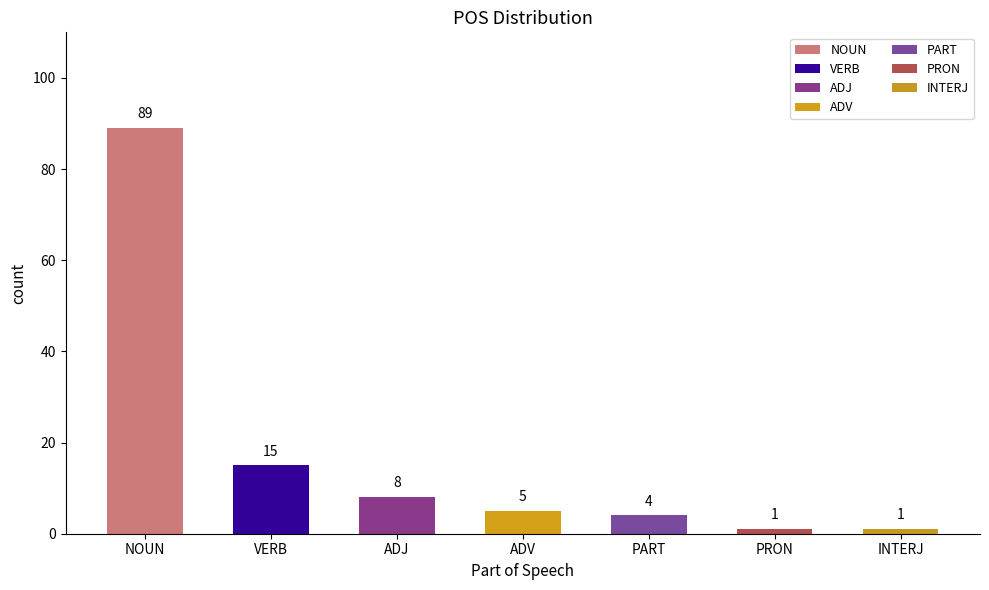

How many bars are there in total?

7